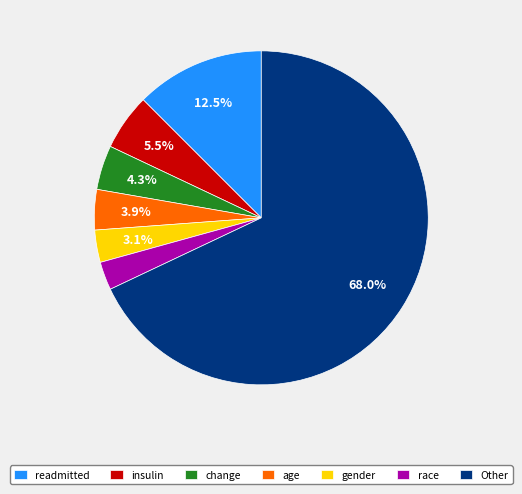

True or false: change accounts for 4% of the total.

True